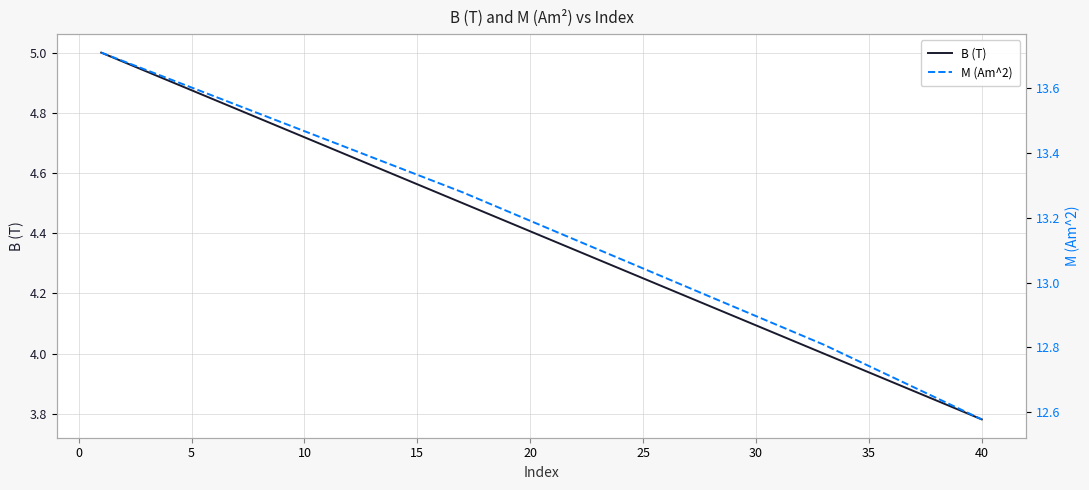

What is the value of the M (Am^2) point at the 19th from the left?

13.2